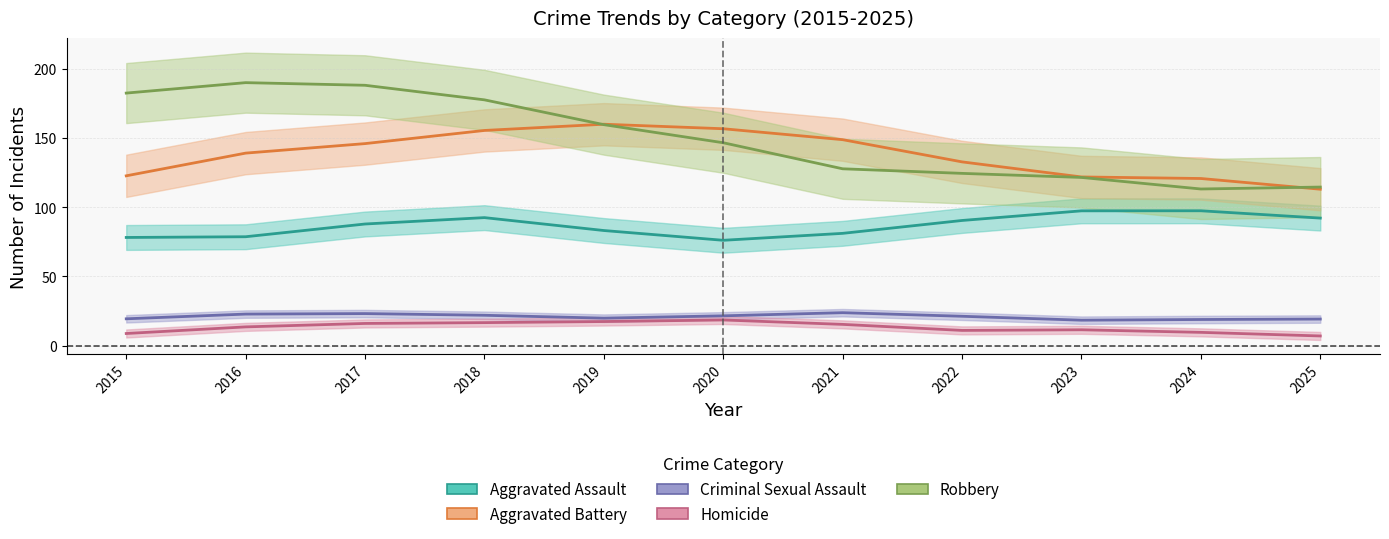

At which label does Criminal Sexual Assault reach its minimum?

2023